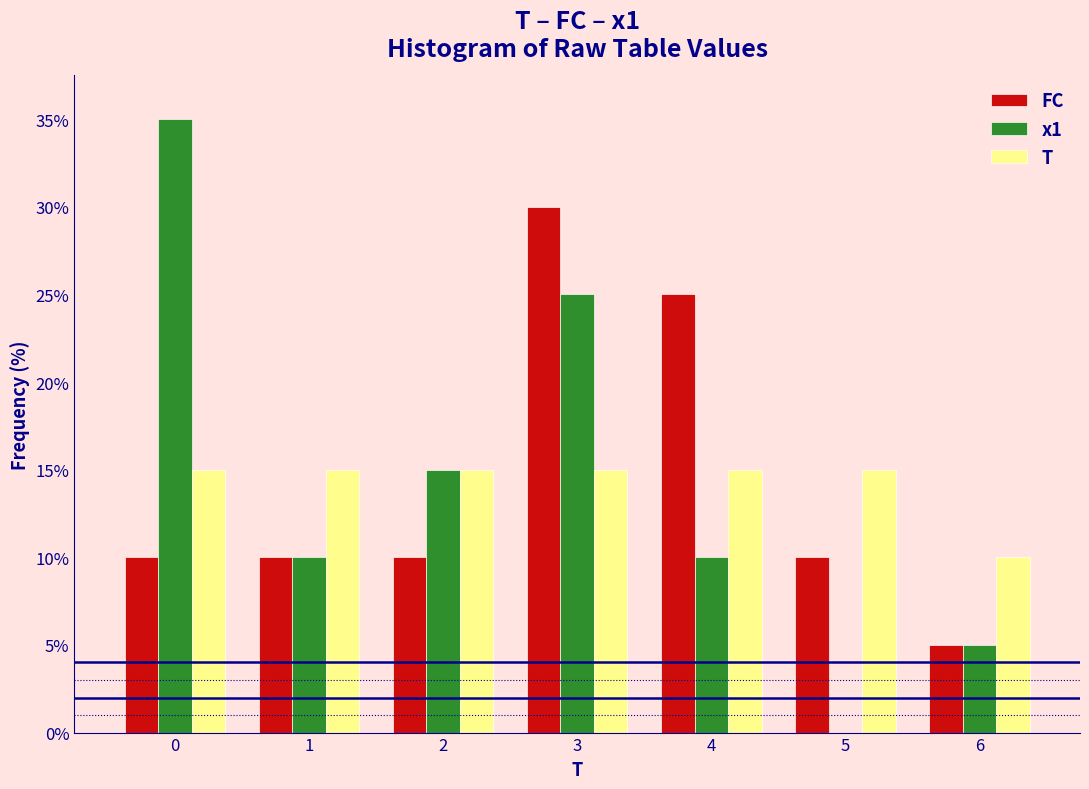

Reading left to right, transcribe this chart: for each range on the x-axis, give the height of each series' bar. The values are not printed on the chart, so give them approximately, as read against the axis.

-0.5 to 0.5: FC=10	x1=35	T=15
0.5 to 1.5: FC=10	x1=10	T=15
1.5 to 2.5: FC=10	x1=15	T=15
2.5 to 3.5: FC=30	x1=25	T=15
3.5 to 4.5: FC=25	x1=10	T=15
4.5 to 5.5: FC=10	x1=0	T=15
5.5 to 6.5: FC=5	x1=5	T=10